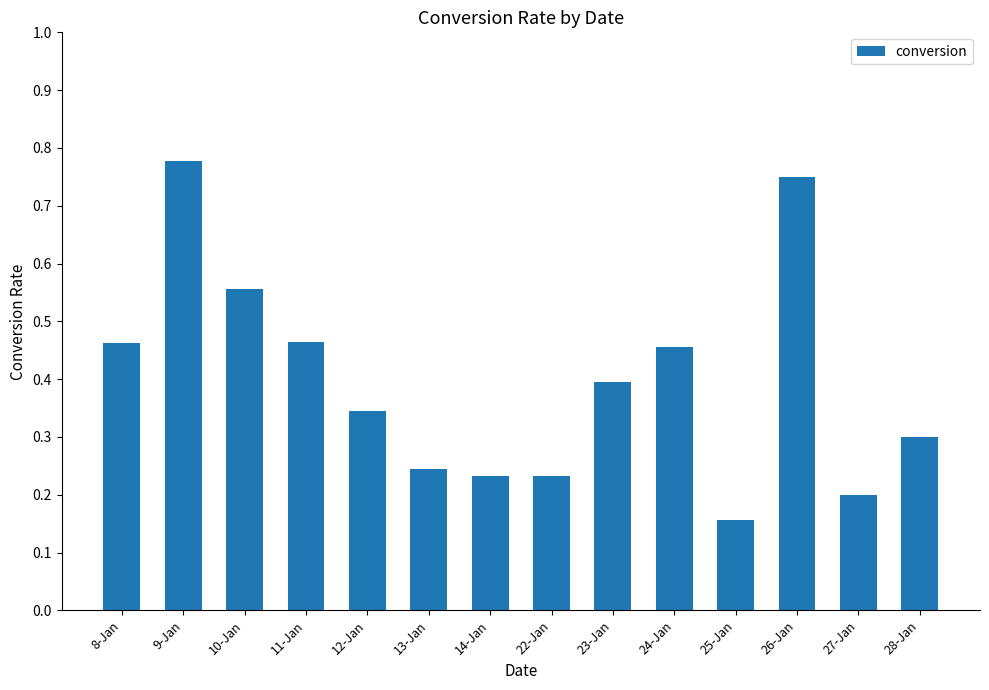

Count the values in the range 0 to 1.

14